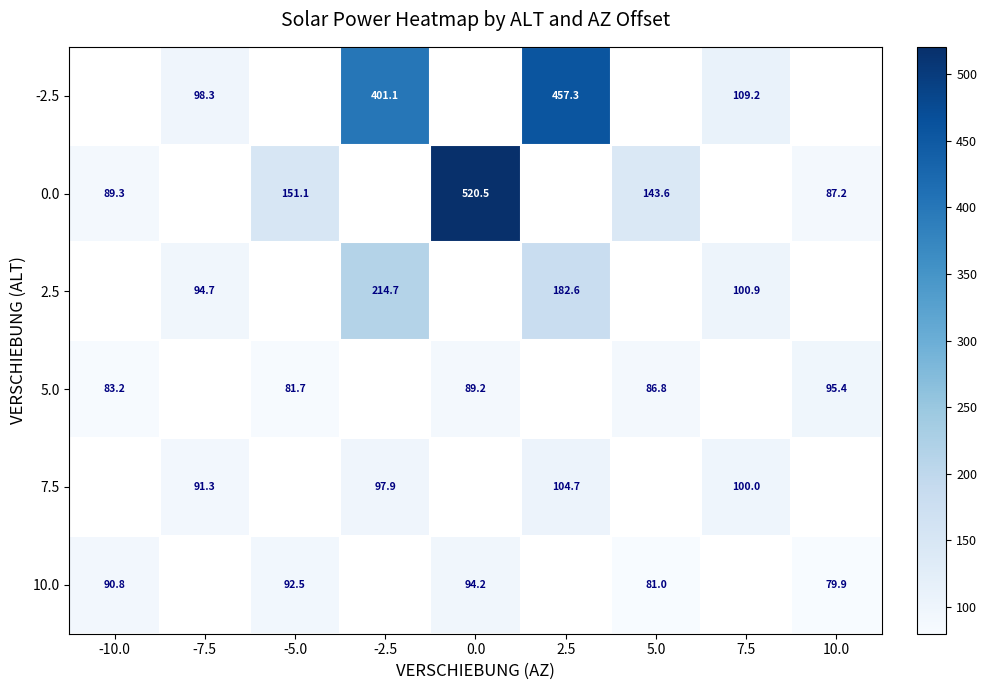

The 2.5 series shows 214.7 at -2.5. True or false?

True